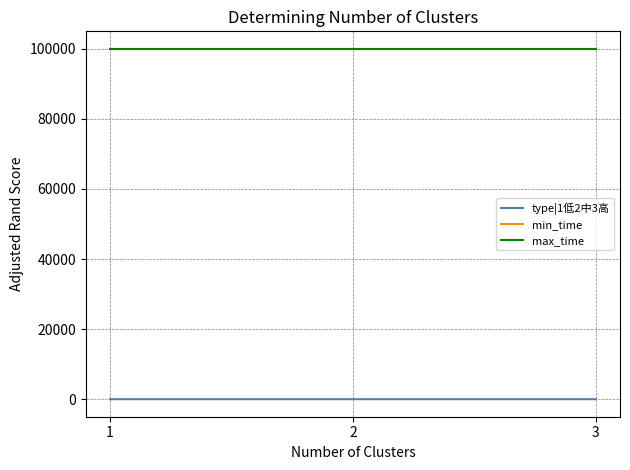

List the labels in order of type|1低2中3高 value, smallest first.

1, 2, 3